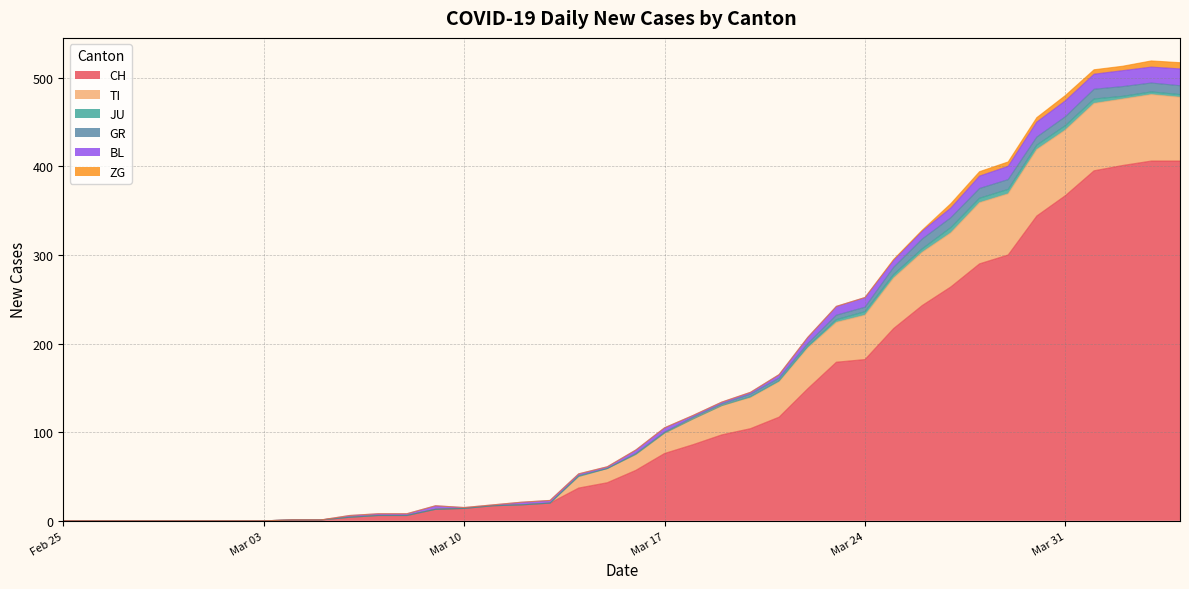

Where does the GR series first go above 1?

22